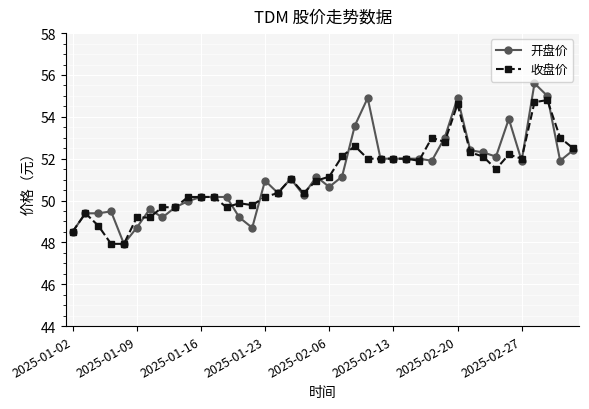

What is the value of the 收盘价 point at the 29th from the left?

53.0